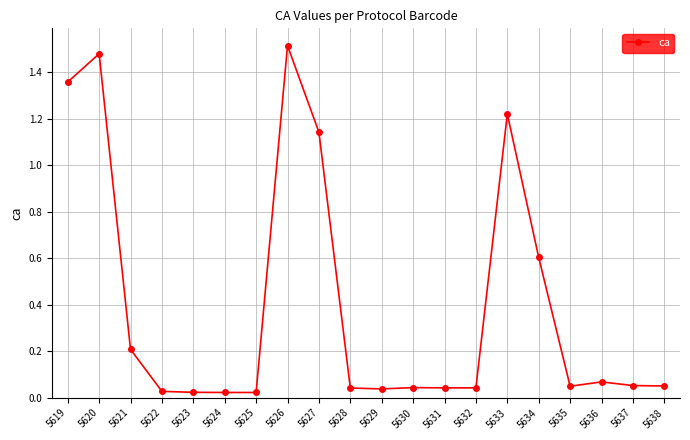

Where is the first local maximum?

5620